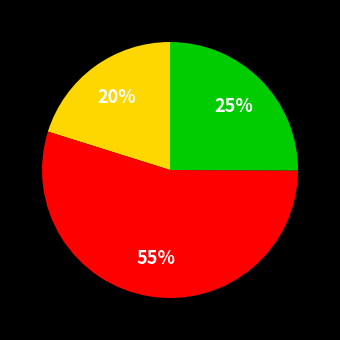

Does any single category account for the majority?

Yes